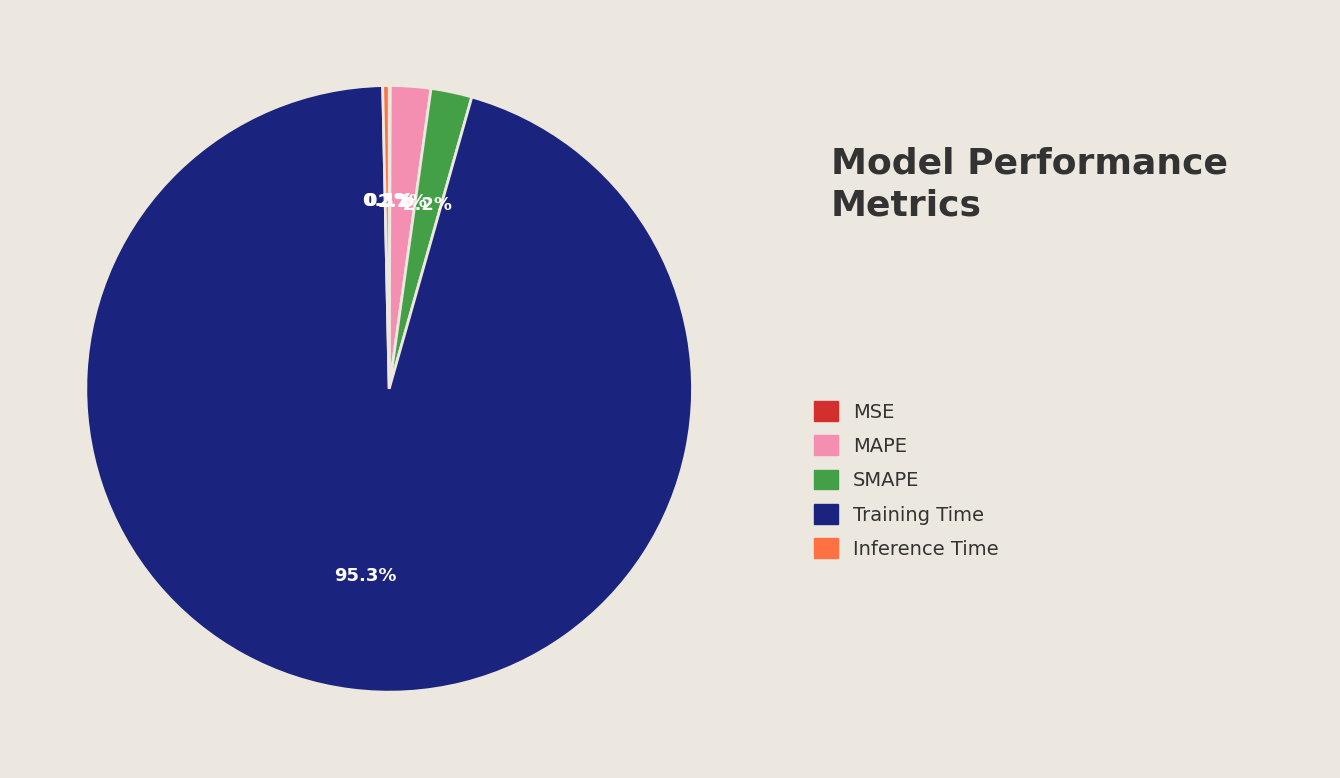

Is there a majority slice in this chart?

Yes